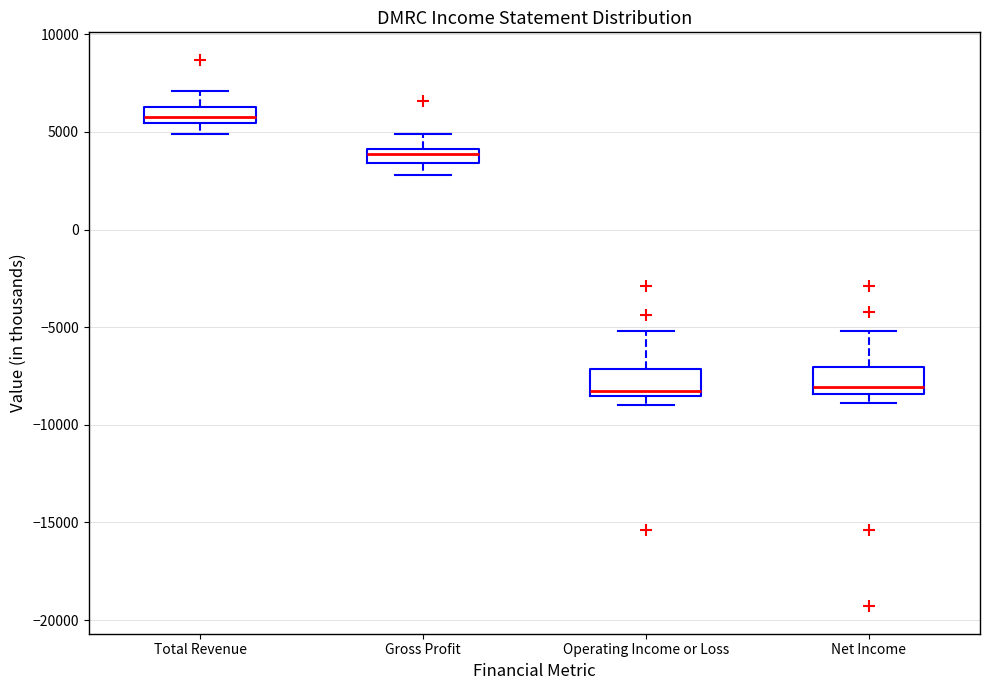

Where is the upper edge of the box for Total Revenue on the y-axis? The values are not printed on the chart, so give them approximately, as read against the axis.

6500